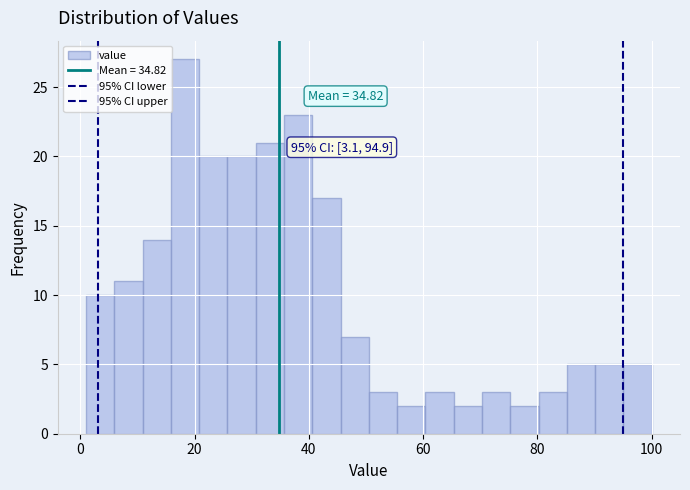

Around what value on the x-axis is the tallest bar? Give the approximate position of its centre, as read against the axis.

18